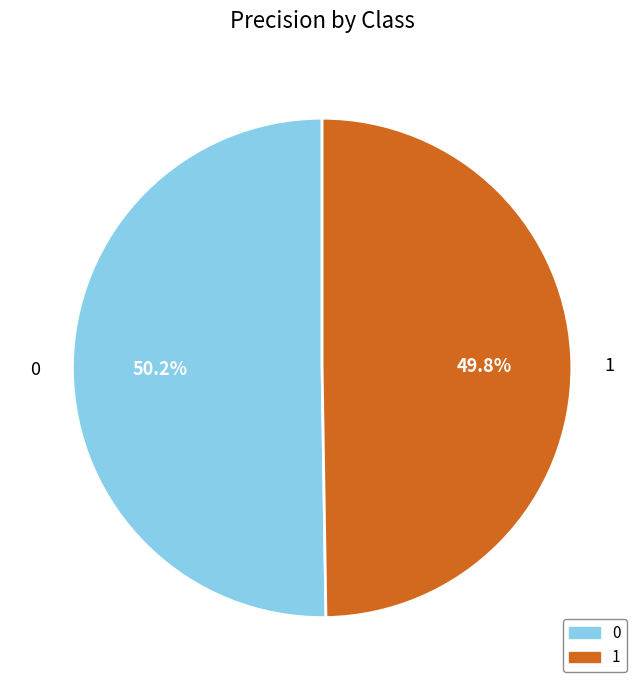

Is the sum of 1 and 0 greater than half?

Yes